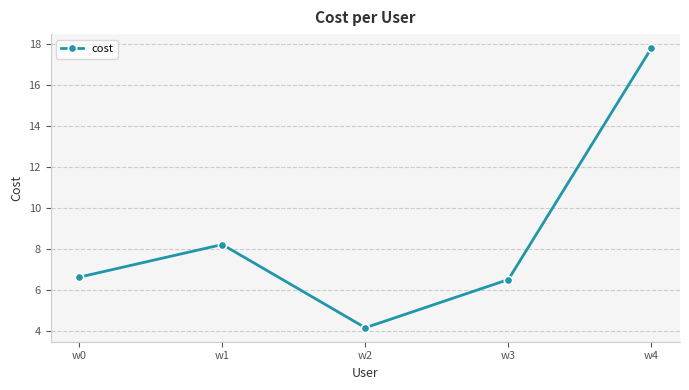

How many points are higher than both their immediate neighbors (excluding endpoints)?

1